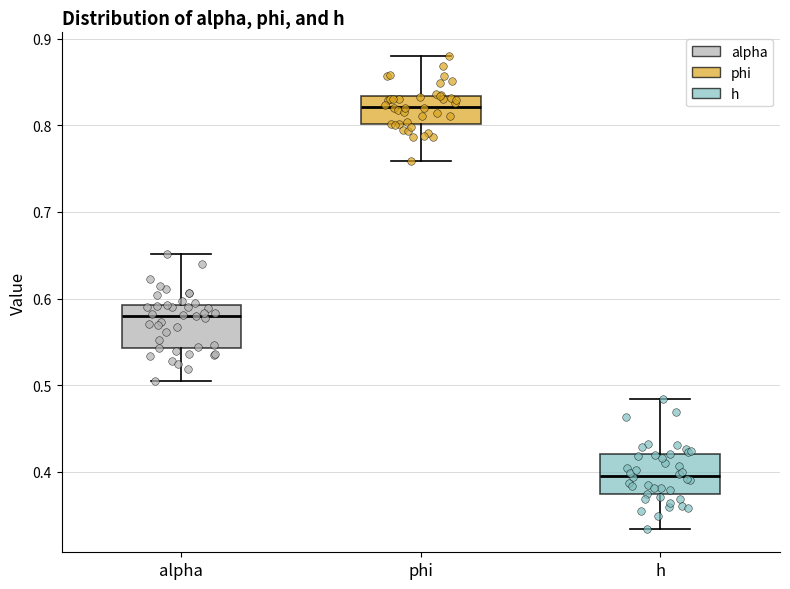

Which box has the highest median line?

phi